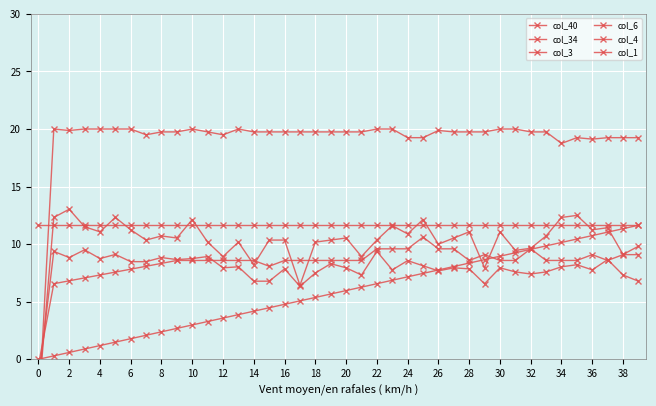

What is the total value across all series at 27?

67.5